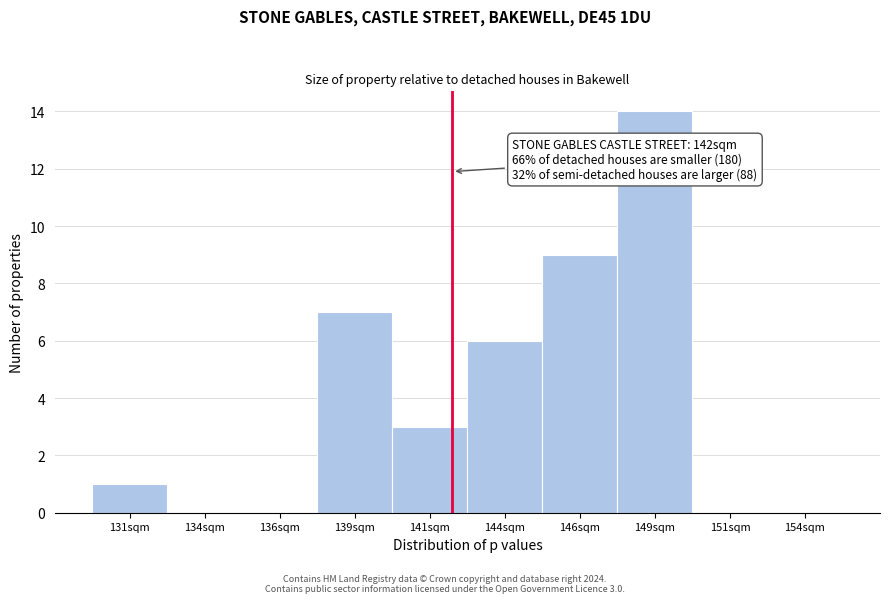

Over which range of the x-axis is the bar tallest?

147.5 to 150.0